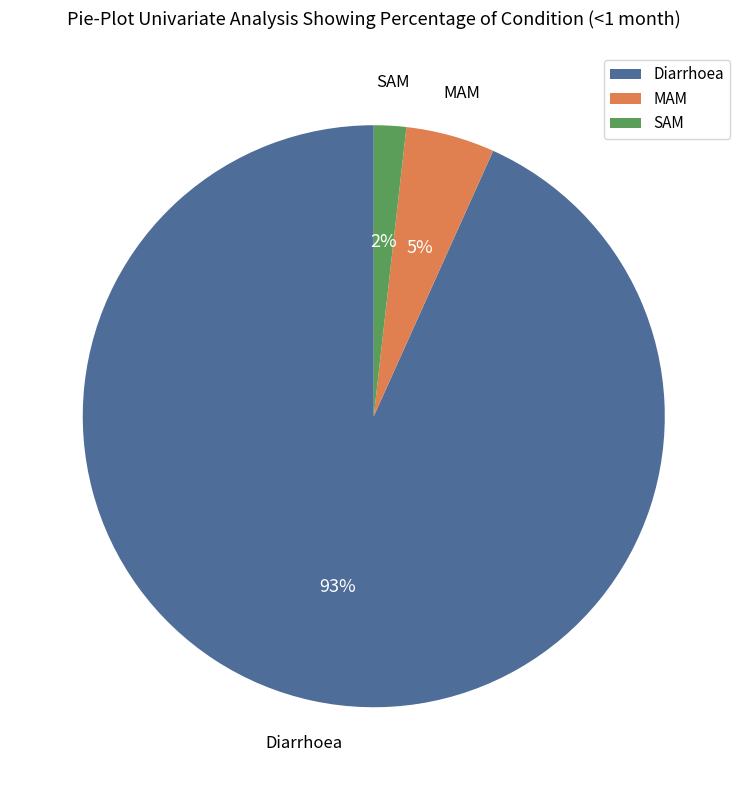

Count the number of slices in the pie.

3